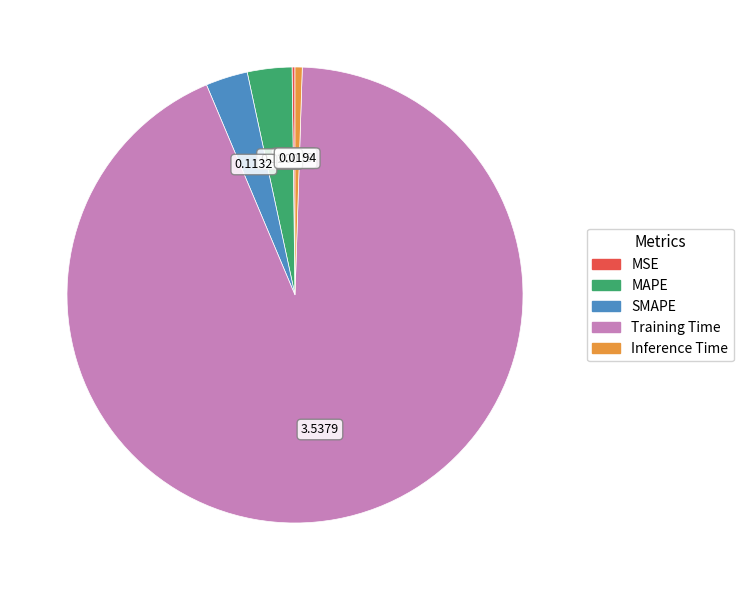

Which slice is the largest?

Training Time